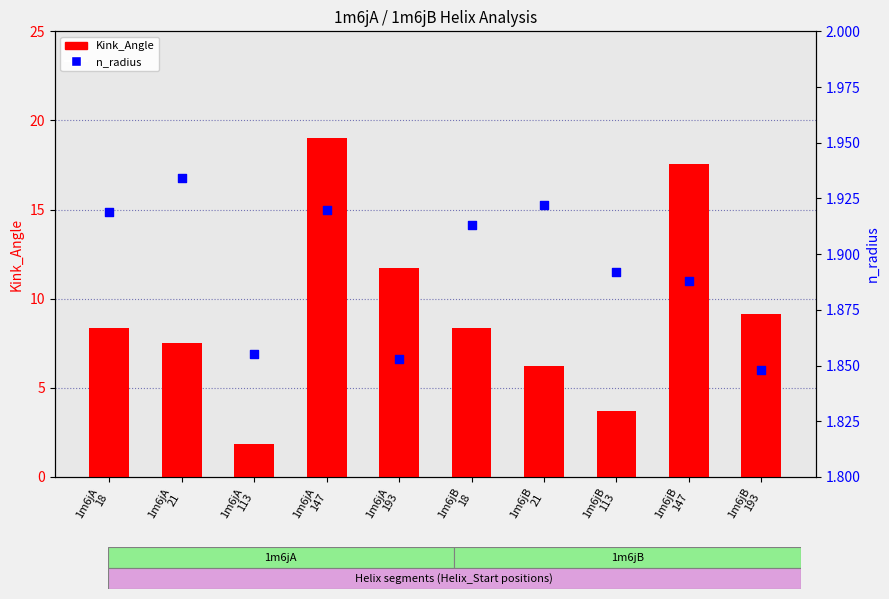

At which category is the sum across all series the highest?

1m6jA
147